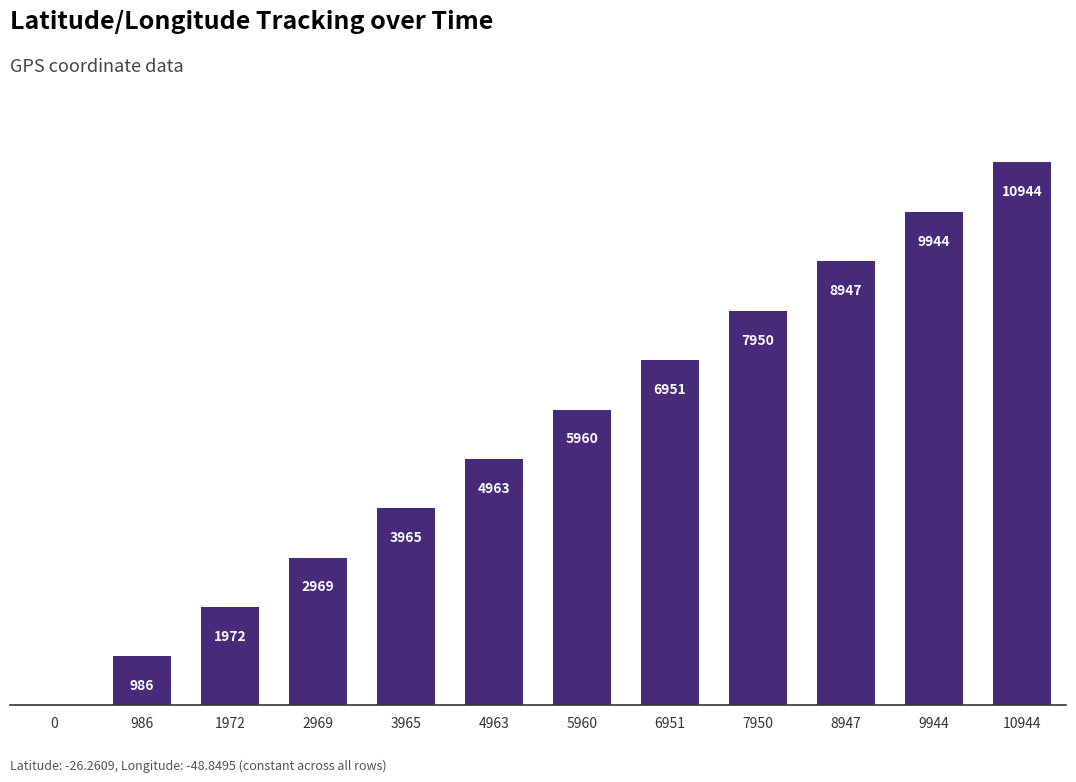

What is the change in value from 9944 to 10944?

+1000